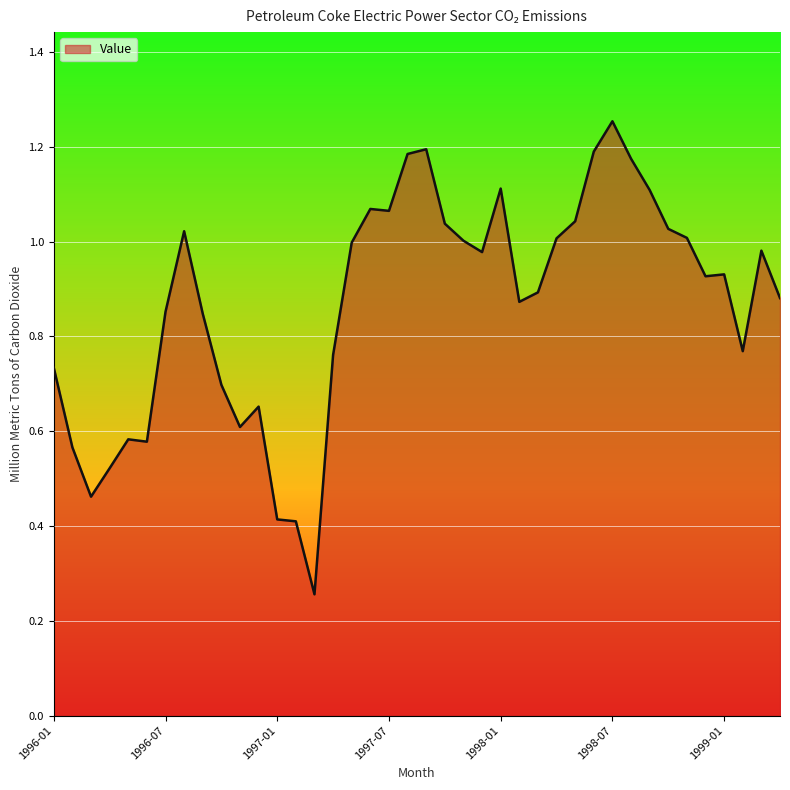

Which category has the lowest value across all series?

1997-03